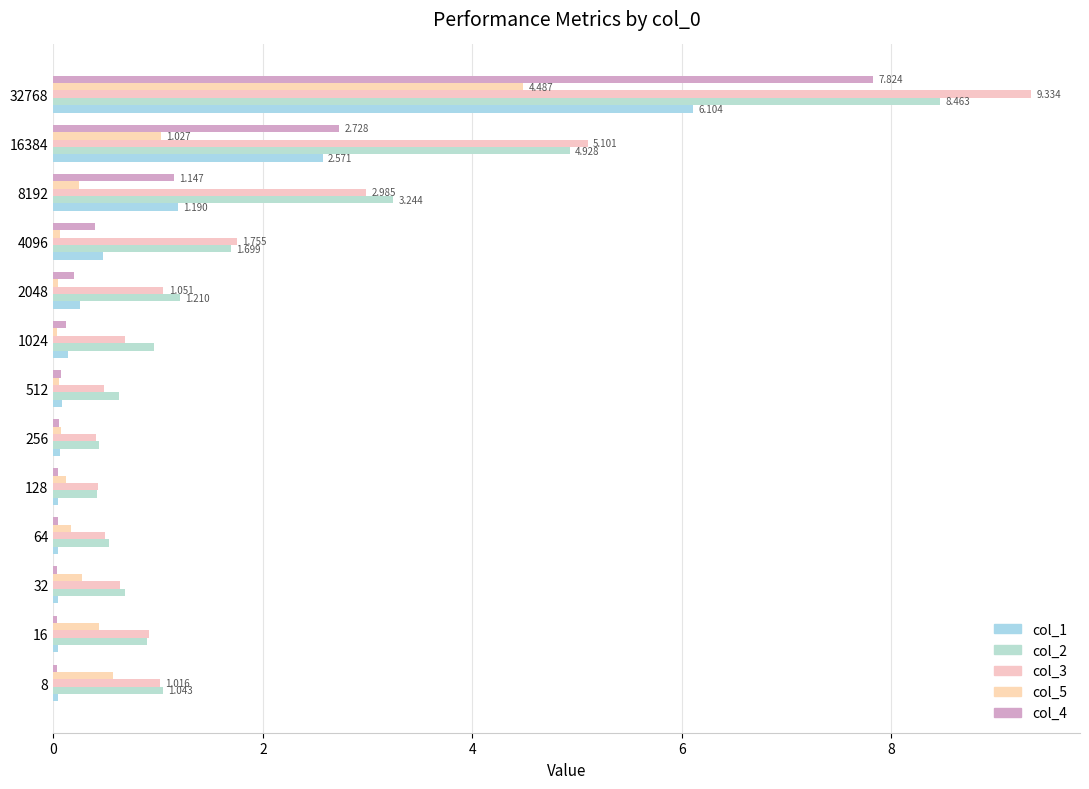

Reading left to right, extract all data points from this chart.

col_1: 0.0	0.0	0.0	0.0	0.0	0.1	0.1	0.1	0.3	0.5	1.2	2.6	6.1
col_2: 1.0	0.9	0.7	0.5	0.4	0.4	0.6	1.0	1.2	1.7	3.2	4.9	8.5
col_3: 1.0	0.9	0.6	0.5	0.4	0.4	0.5	0.7	1.1	1.8	3.0	5.1	9.3
col_5: 0.6	0.4	0.3	0.2	0.1	0.1	0.1	0.0	0.0	0.1	0.2	1.0	4.5
col_4: 0.0	0.0	0.0	0.0	0.0	0.1	0.1	0.1	0.2	0.4	1.1	2.7	7.8